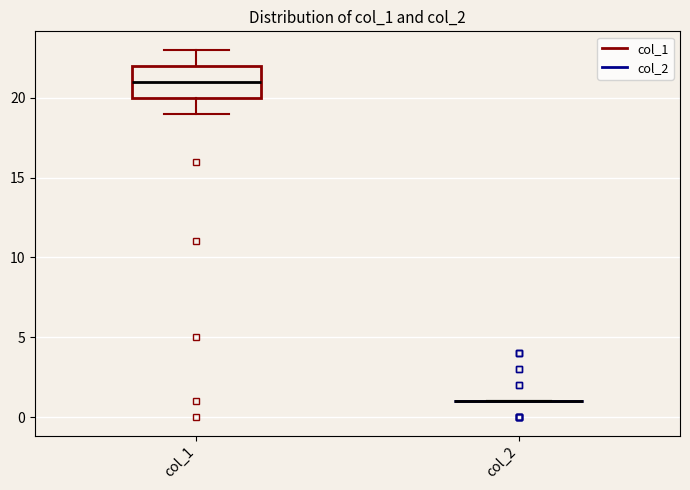

Reading left to right, read every box against the y-axis: the position of its median line, the range the box covers, and the ends of its whiskers. The values are not printed on the chart, so give them approximately, as read against the axis.

col_1: median 21, box 20 to 22, whiskers 19 to 23
col_2: box collapsed to a line at 1, whiskers 1 to 1